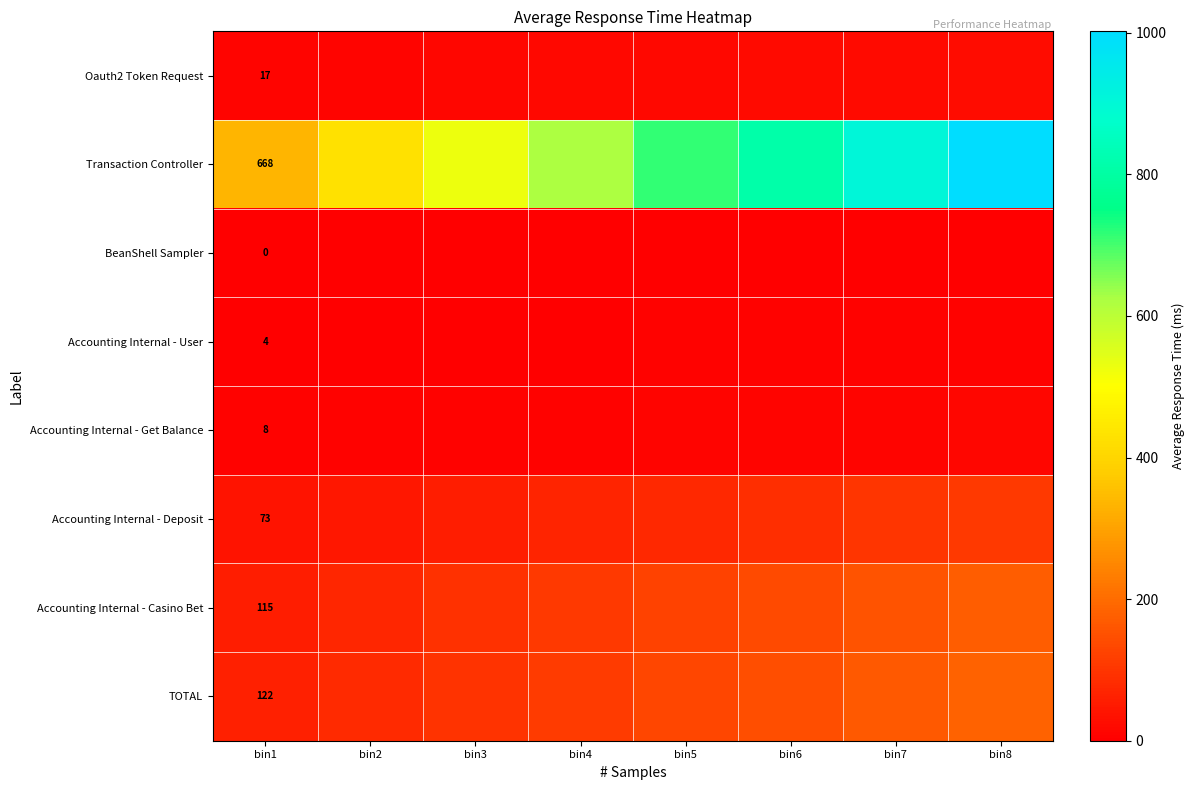

What is the spread (max minus min) of values at bin4?

620.3